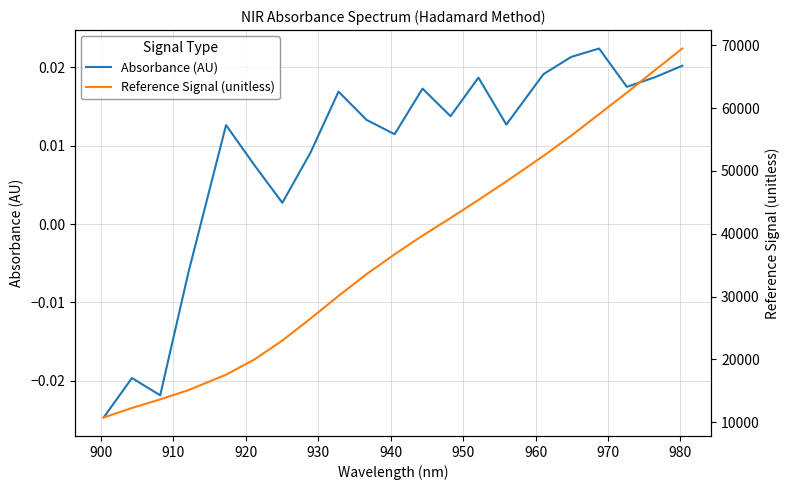

True or false: Reference Signal (unitless) has a value of 21062.1 at 17.

False